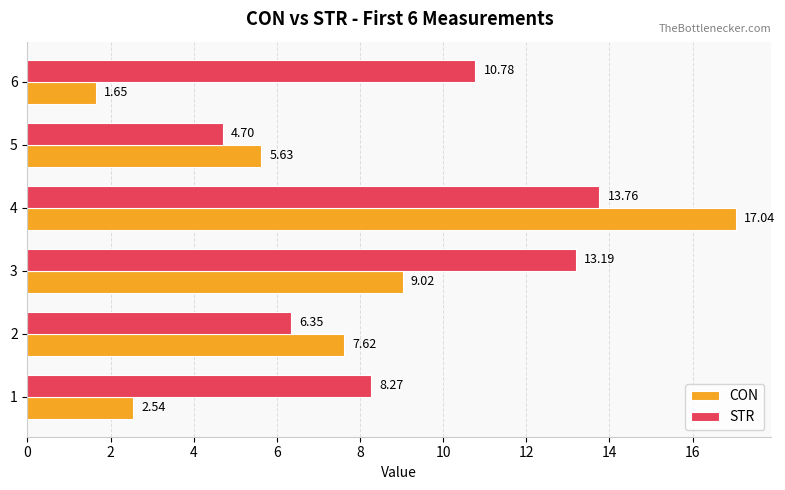

Which series has the largest range (max minus min)?

CON